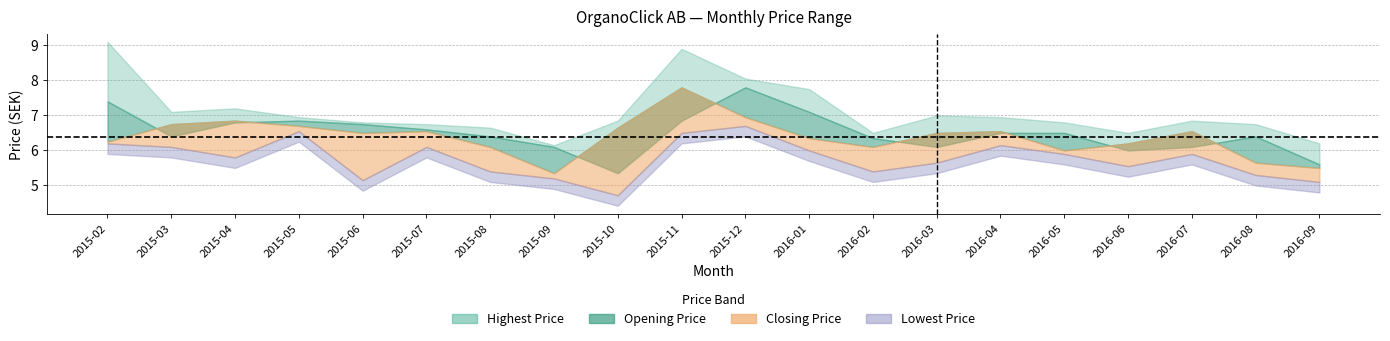

Reading left to right, transcribe all the data shown in this chart.

Highest Price: 9.1	7.1	7.2	7.0	6.8	6.8	6.7	6.2	6.8	8.9	8.1	7.8	6.5	7.0	7.0	6.8	6.5	6.8	6.8	6.2
Opening Price: 7.4	6.4	6.8	6.8	6.8	6.6	6.4	6.1	5.3	6.8	7.8	7.1	6.3	6.1	6.5	6.5	6.0	6.1	6.4	5.6
Closing Price: 6.2	6.8	6.8	6.7	6.5	6.5	6.1	5.3	6.7	7.8	7.0	6.3	6.1	6.5	6.5	6.0	6.2	6.5	5.7	5.5
Lowest Price: 6.2	6.1	5.8	6.5	5.2	6.1	5.4	5.2	4.7	6.5	6.7	6.0	5.4	5.7	6.2	5.9	5.5	5.9	5.3	5.1